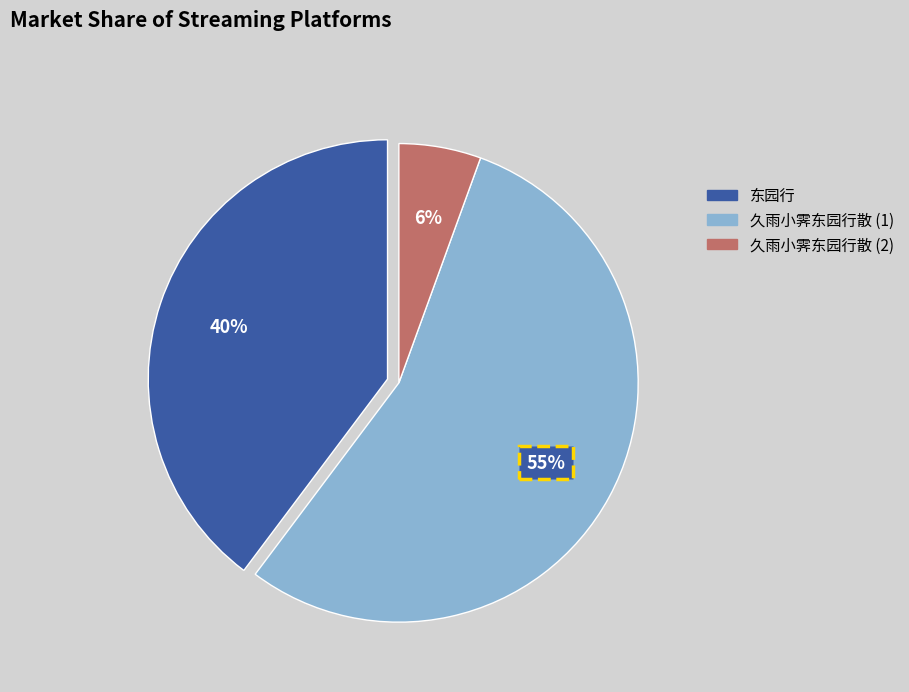

Which slice is the smallest?

久雨小霁东园行散 (2)